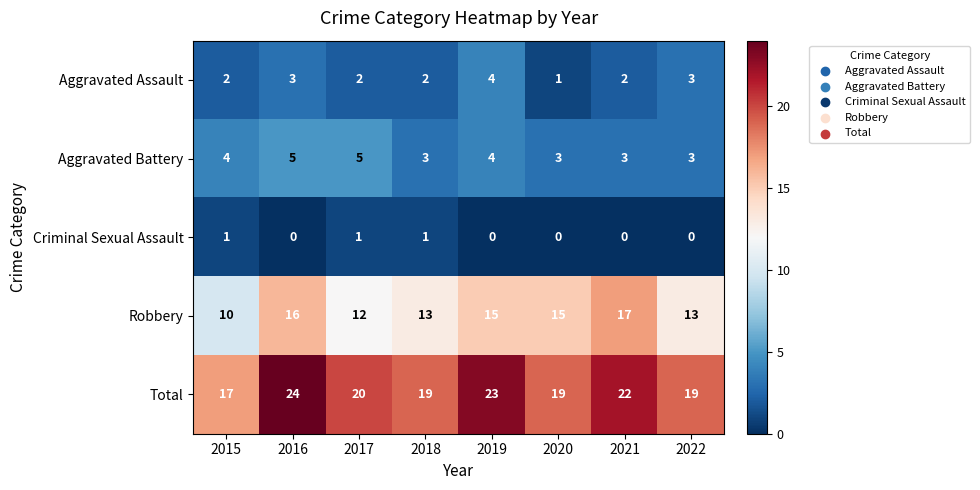

What is the average value of the Total series?

20